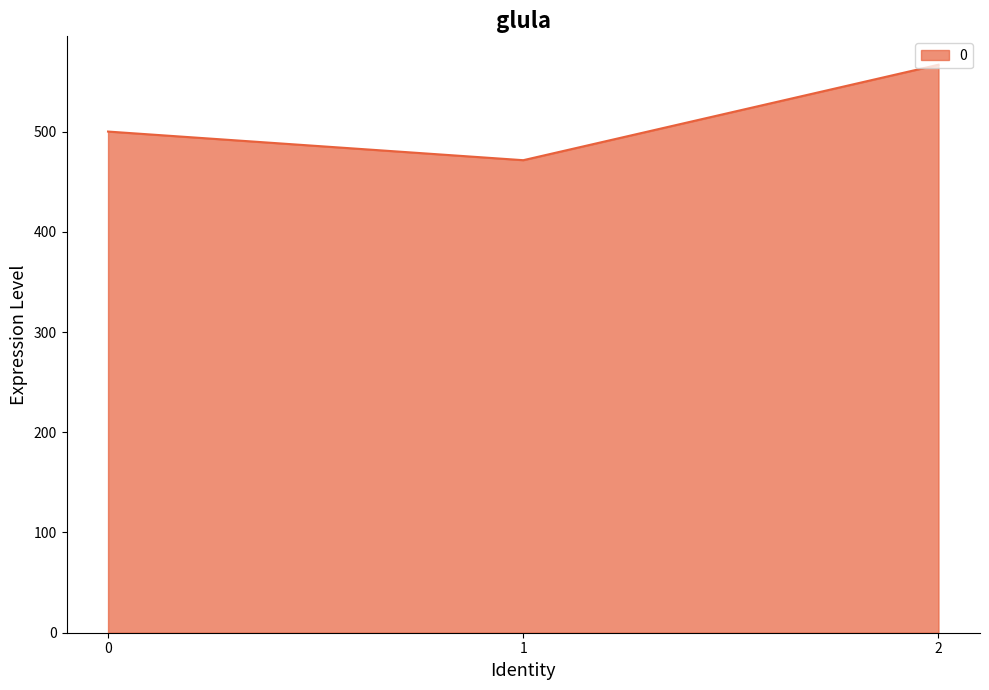

What is the difference between the maximum and minimum values?

95.2